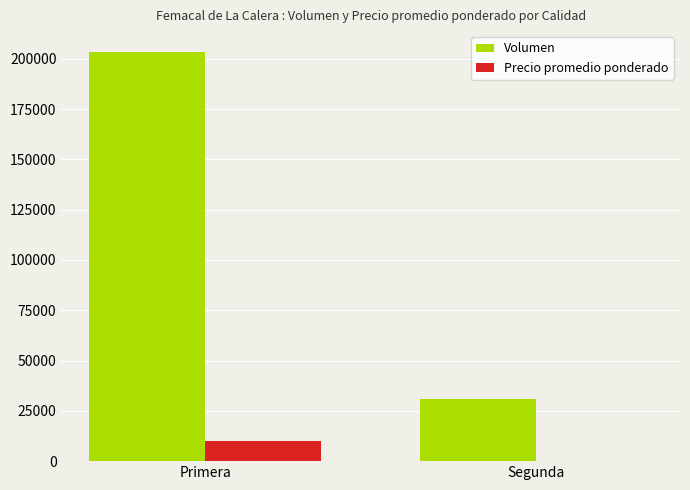

What is the difference between the Precio promedio ponderado values at Primera and Segunda?

9688